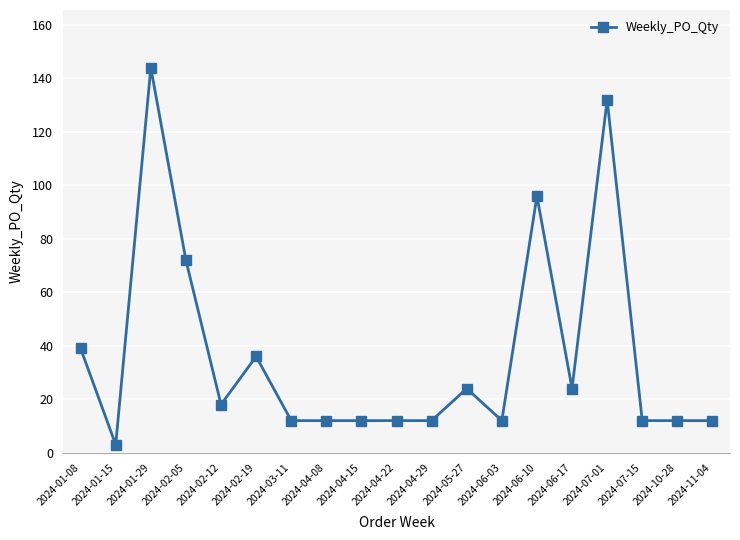

The chart shows a value of 21 at 2024-06-03. True or false?

False